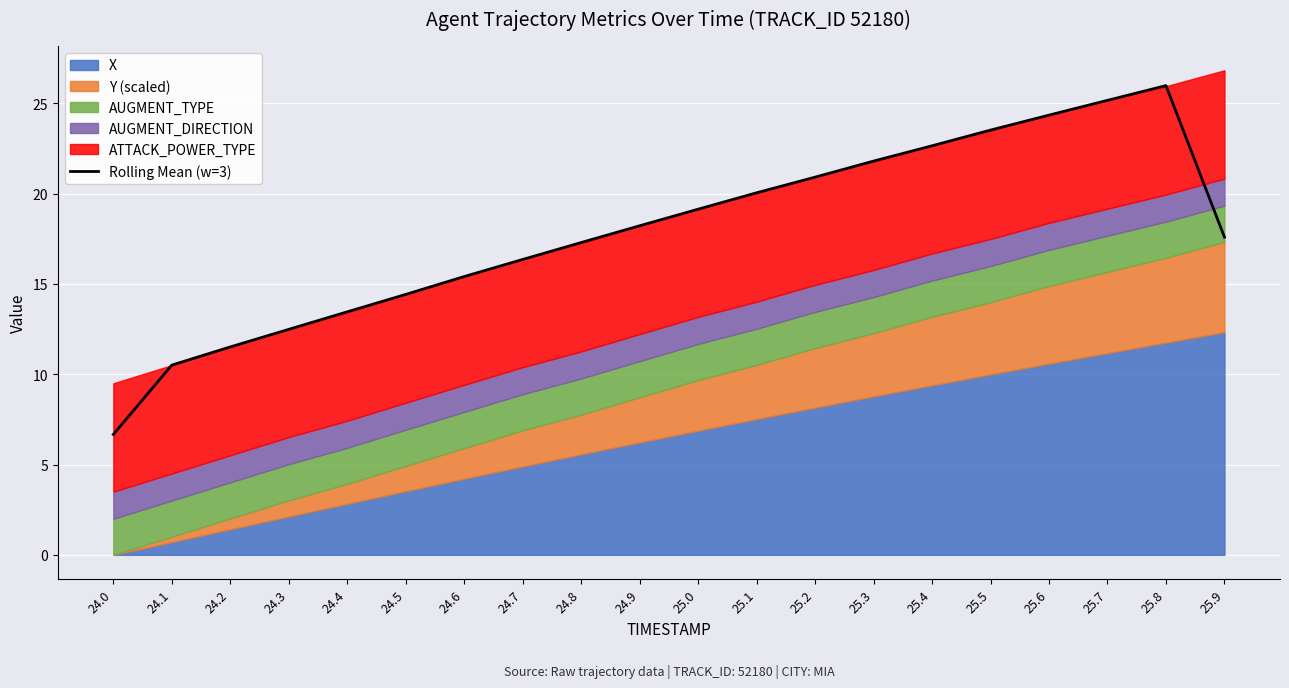

The value at 25.3 is 21.8. True or false?

True